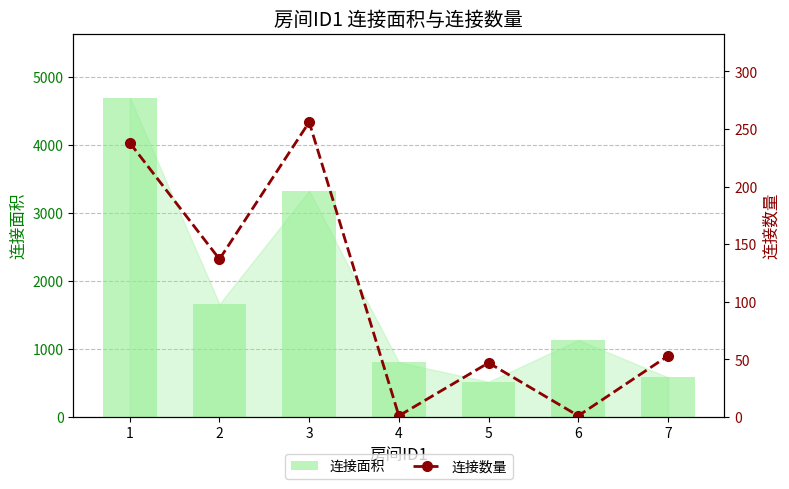

At how many categories does at least one series exceed 1163?

3